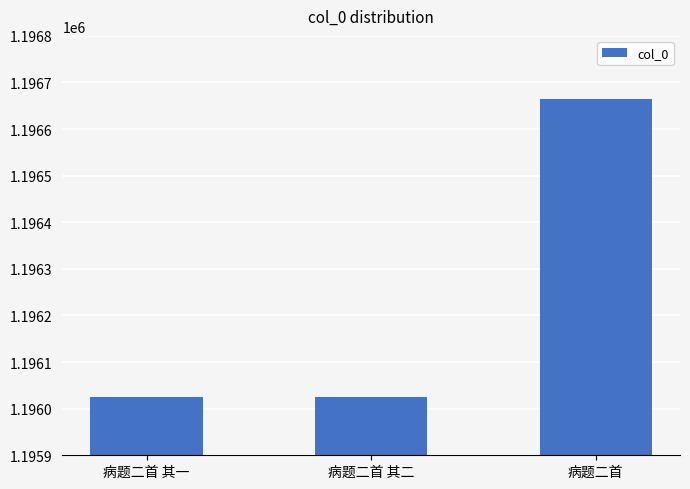

How many bars are there in total?

3